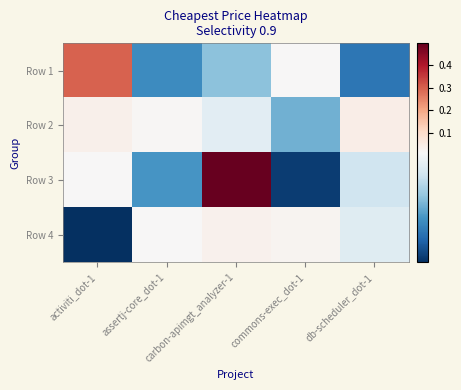

Reading right to left, list all the values displayed in this chart.

Row 1: db-scheduler_dot-1=0.0	commons-exec_dot-1=0.0	carbon-apimgt_analyzer-1=0.0	assertj-core_dot-1=0.0	activiti_dot-1=0.3
Row 2: db-scheduler_dot-1=0.0	commons-exec_dot-1=0.0	carbon-apimgt_analyzer-1=0.0	assertj-core_dot-1=0.0	activiti_dot-1=0.0
Row 3: db-scheduler_dot-1=0.0	commons-exec_dot-1=0.0	carbon-apimgt_analyzer-1=0.5	assertj-core_dot-1=0.0	activiti_dot-1=0.0
Row 4: db-scheduler_dot-1=0.0	commons-exec_dot-1=0.0	carbon-apimgt_analyzer-1=0.0	assertj-core_dot-1=0.0	activiti_dot-1=0.0